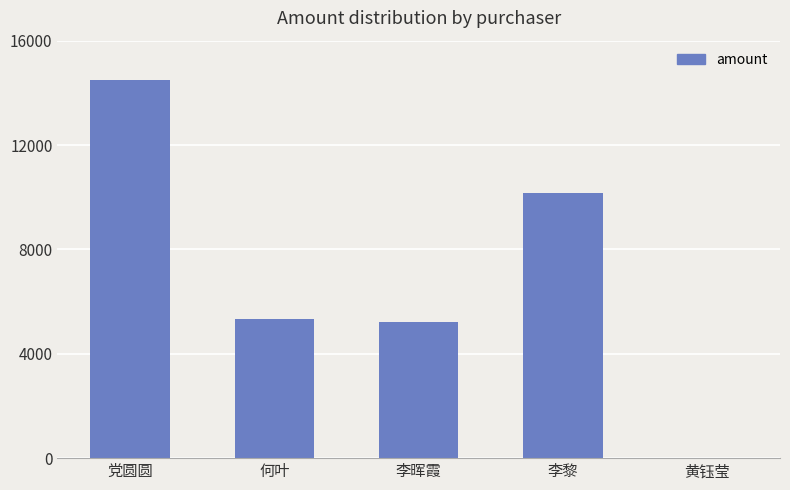

How many series are shown in this chart?

1